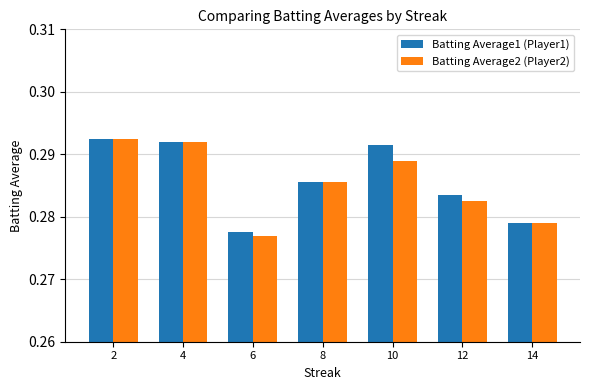

What are all the series names shown in the legend?

Batting Average1 (Player1), Batting Average2 (Player2)